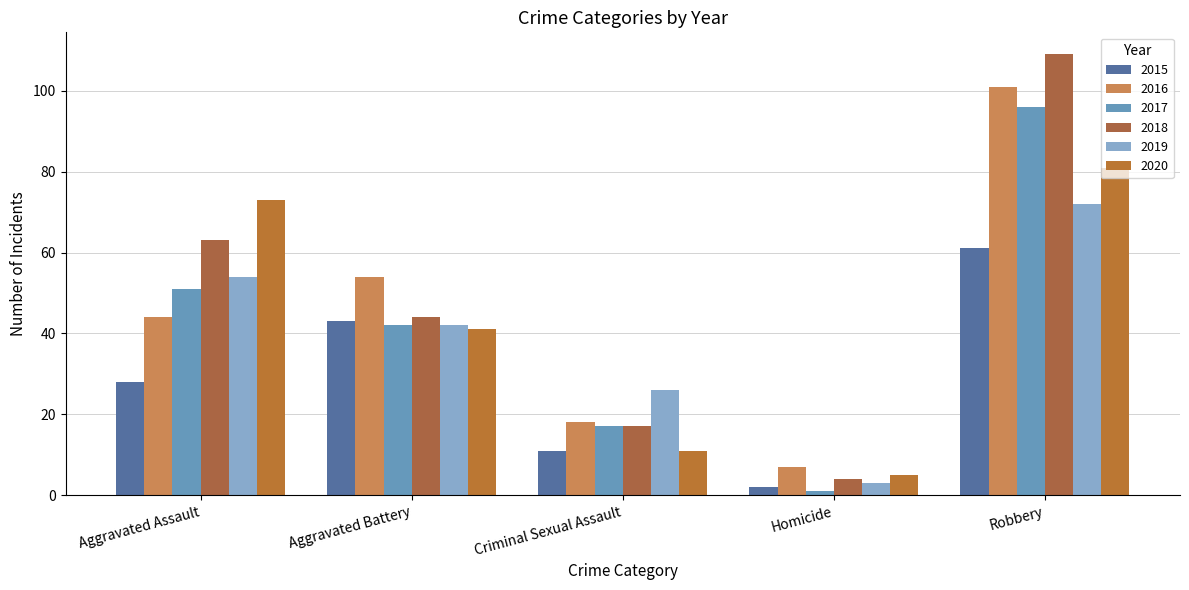

Is the value of 2019 at Homicide greater than the value of 2016 at Criminal Sexual Assault?

No